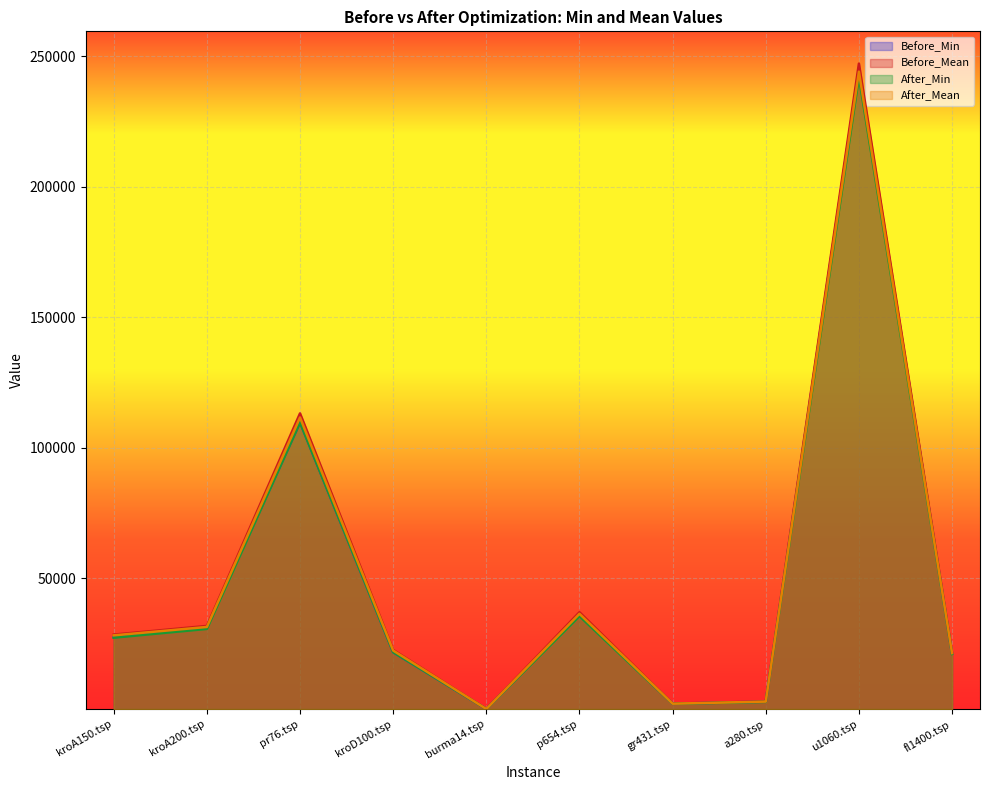

How many categories are shown in the chart?

10